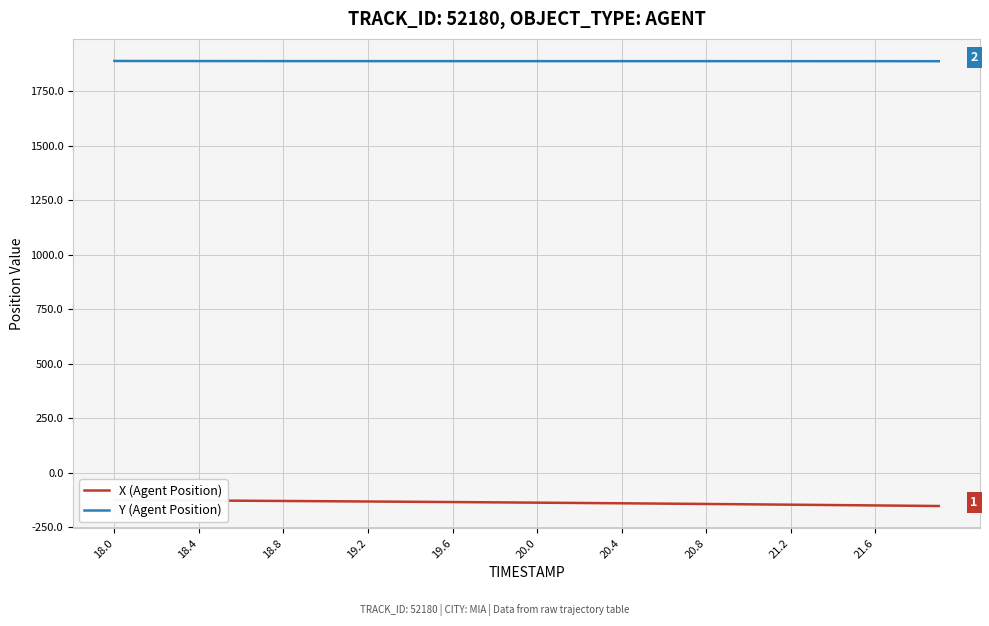

What is the maximum value for Y (Agent Position)?

1887.7